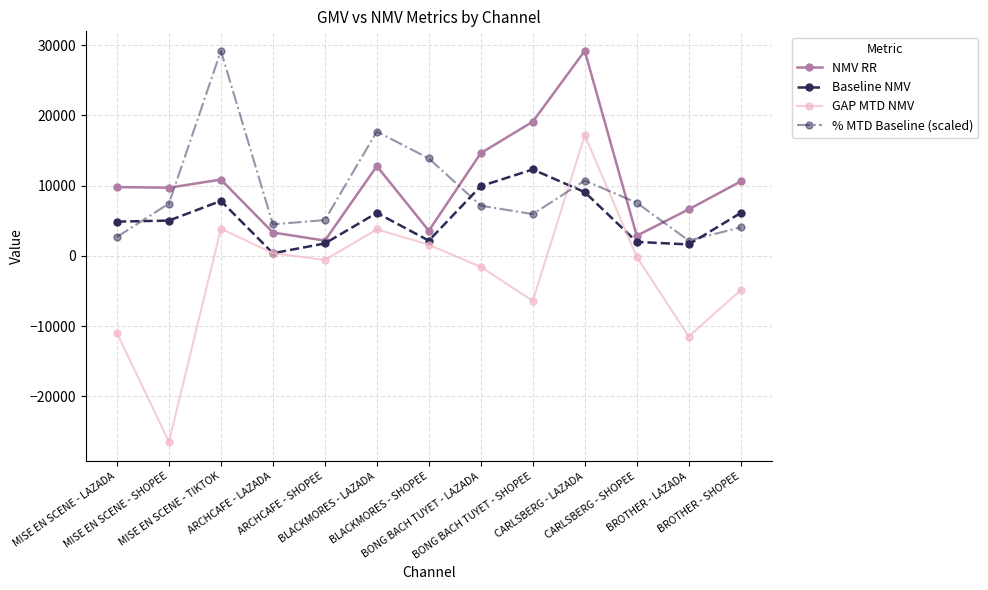

Between ARCHCAFE - LAZADA and BONG BACH TUYET - SHOPEE, which series saw the biggest shift?

NMV RR